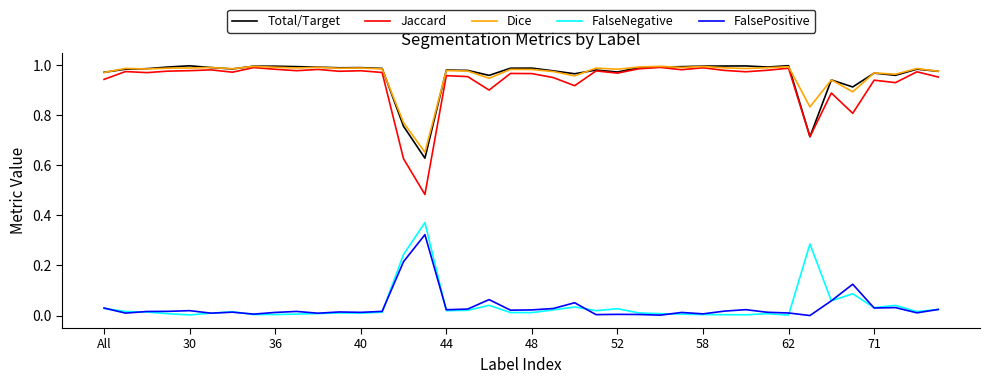

Which series has the largest range (max minus min)?

Jaccard